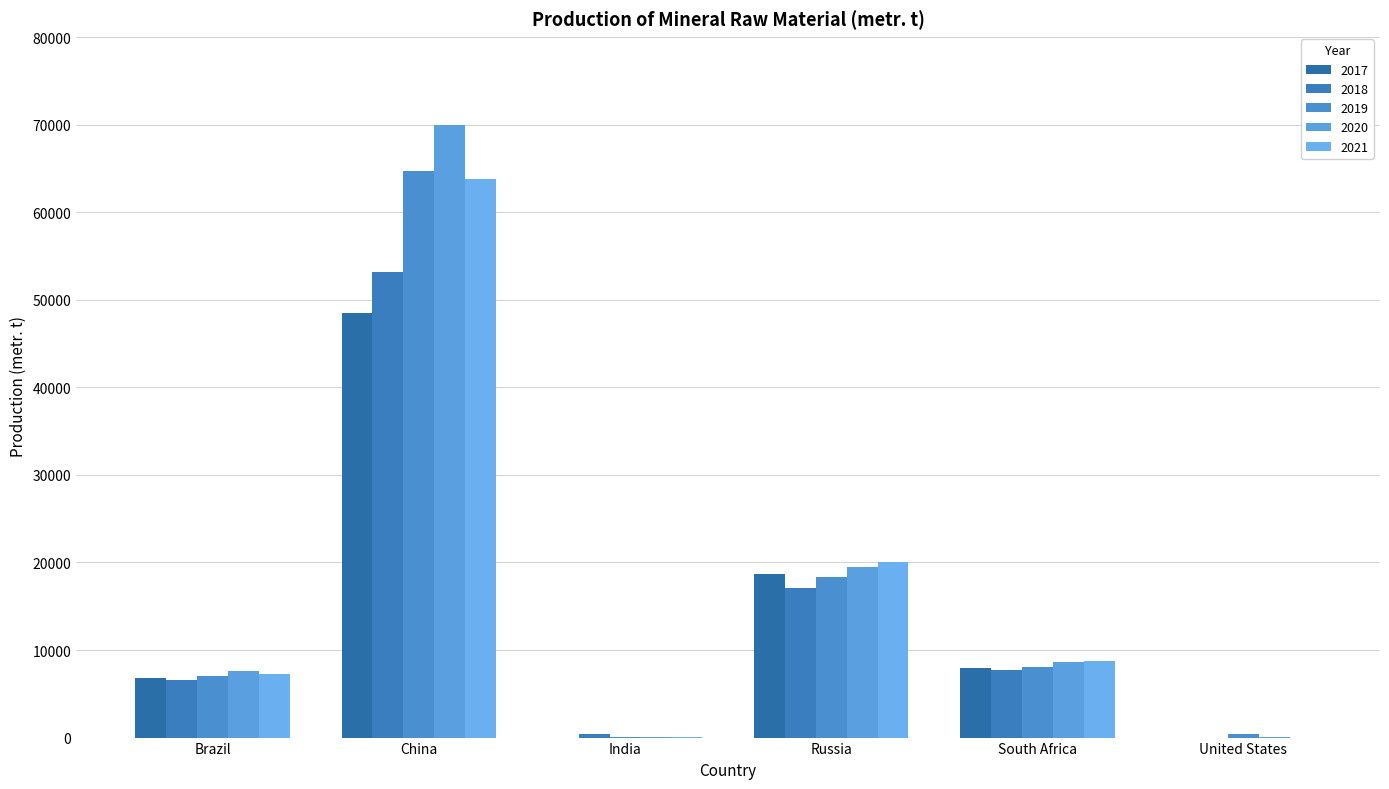

Does the chart contain stacked bars?

No